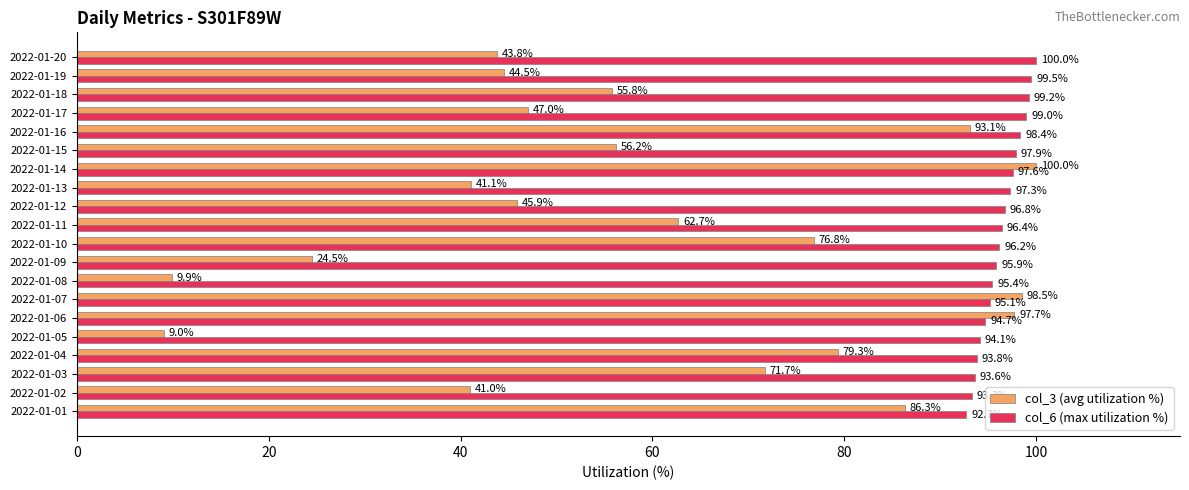

The value of col_6 (max utilization %) at 2022-01-08 is 44.2. True or false?

False